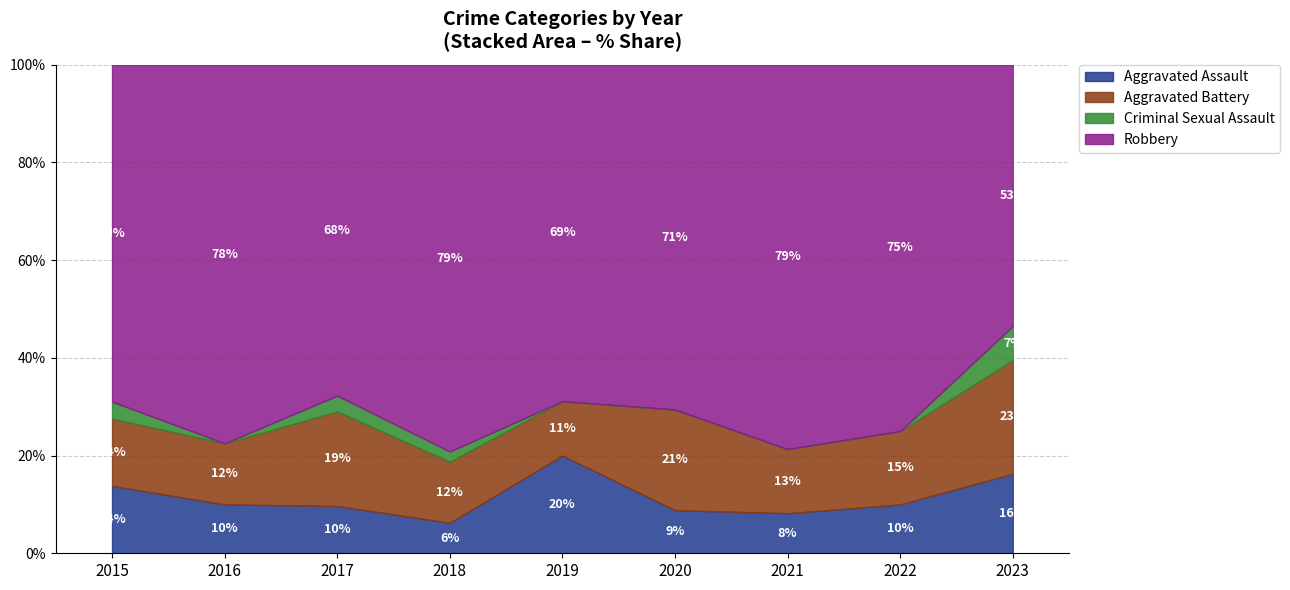

Is it true that Criminal Sexual Assault equals -2 at 2021?

False